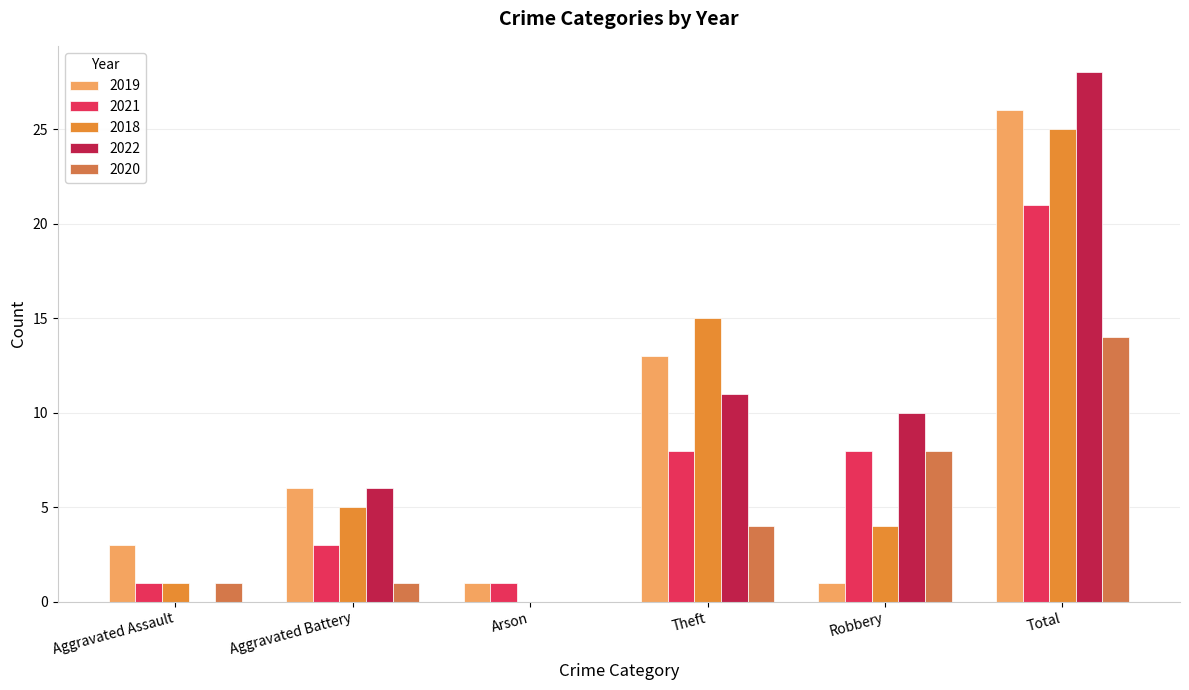

At which category is the sum across all series the highest?

Total